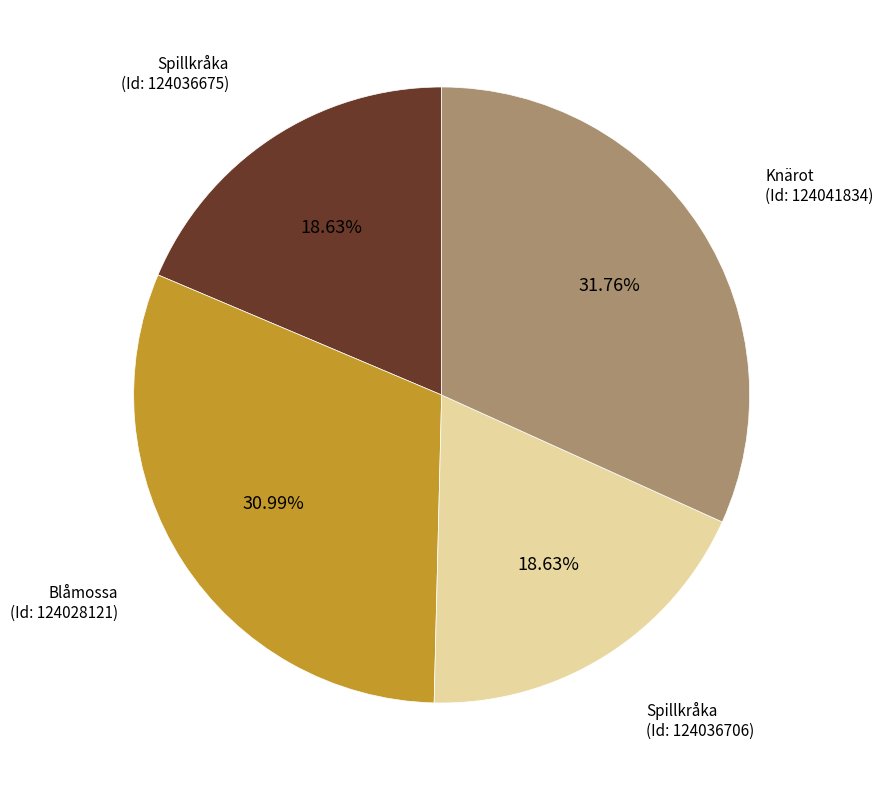

How many slices are in this pie chart?

4